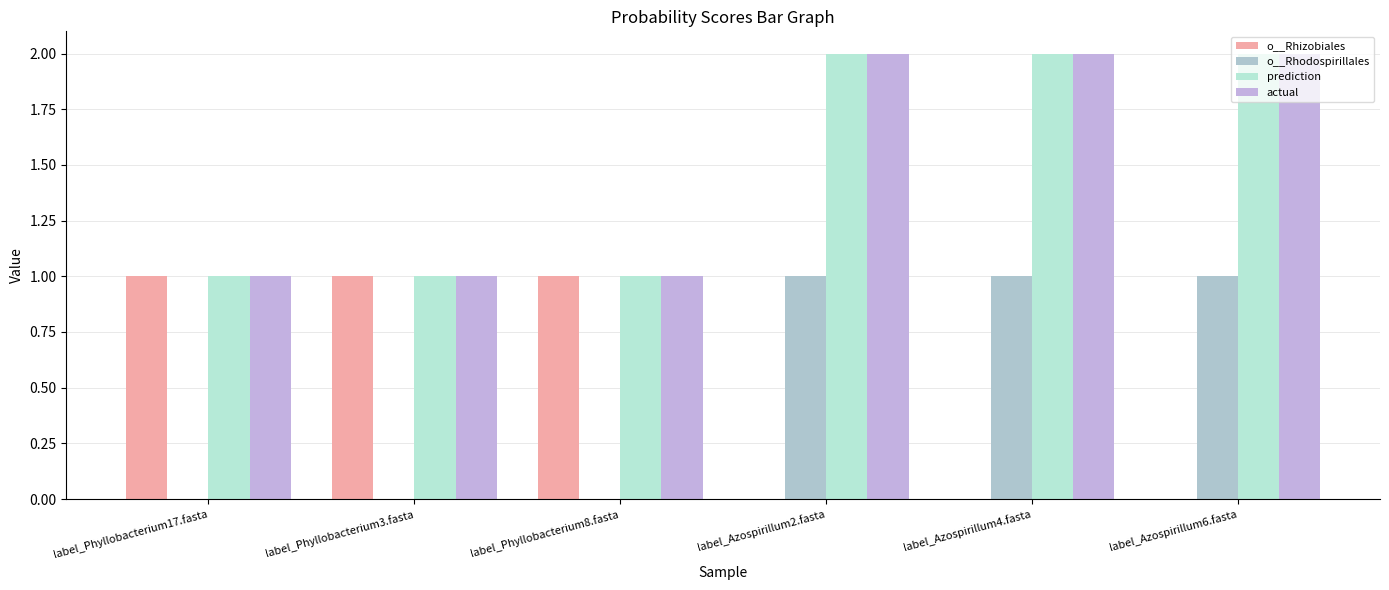

Rank the series by their maximum value, from highest to lowest.

prediction, actual, o__Rhodospirillales, o__Rhizobiales